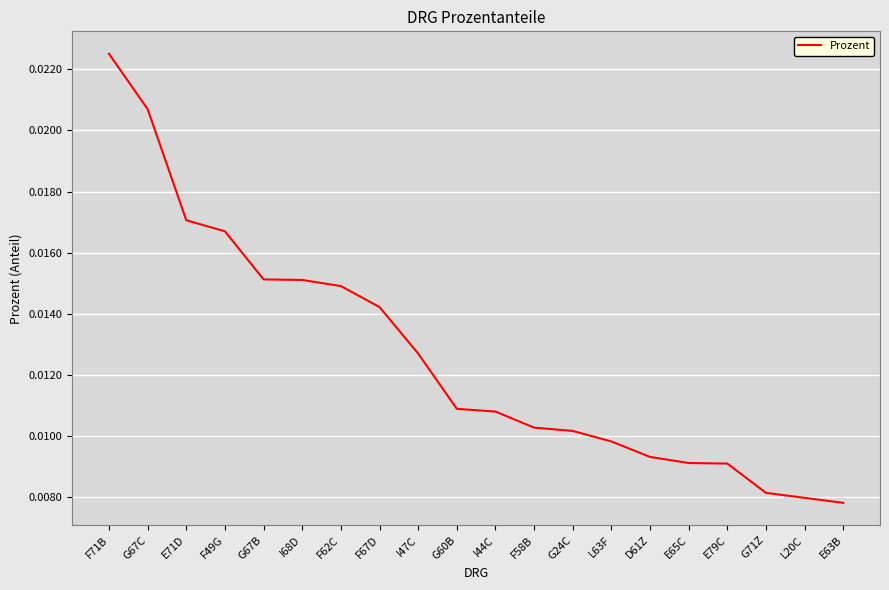

At which category does the chart reach its peak across all series?

F71B